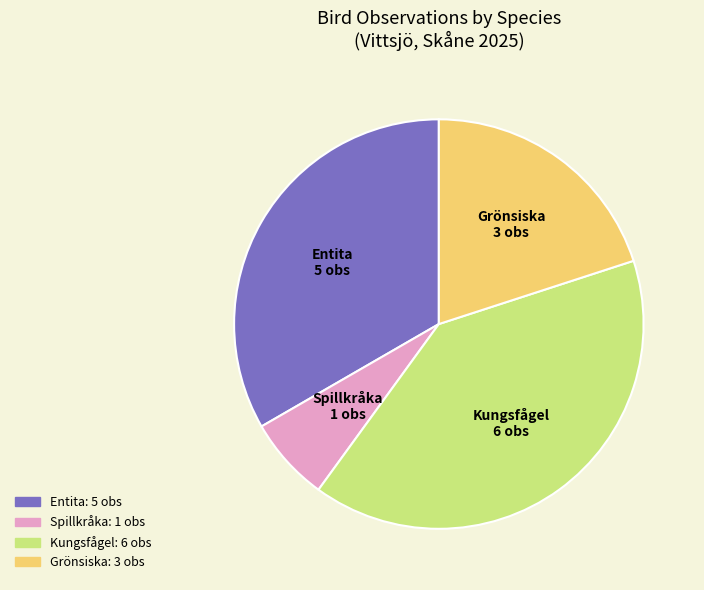

Is there any slice that represents more than half of the pie?

No